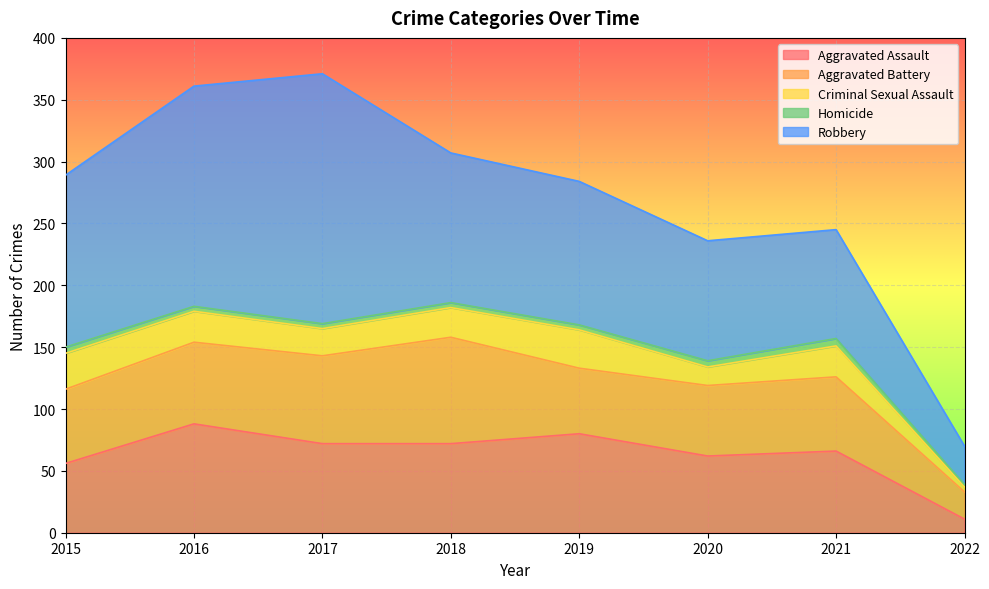

What is the average value of the Aggravated Battery series?

59